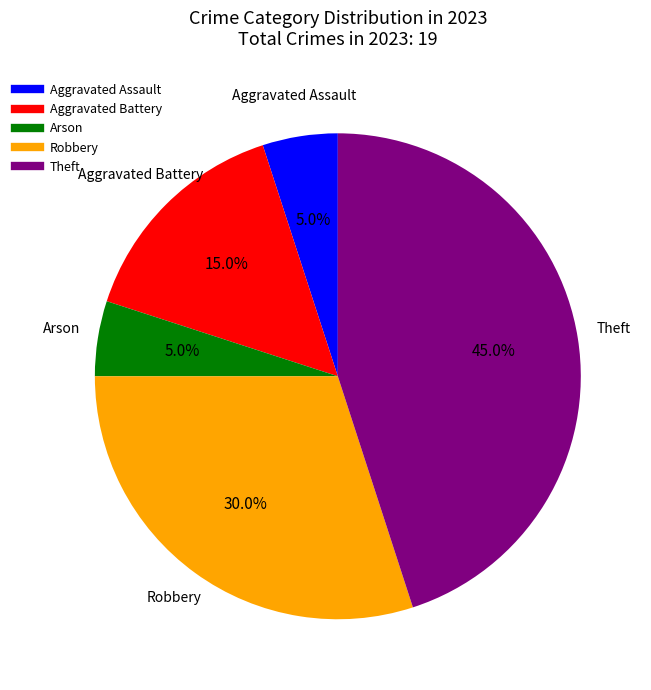

How many slices are in this pie chart?

5